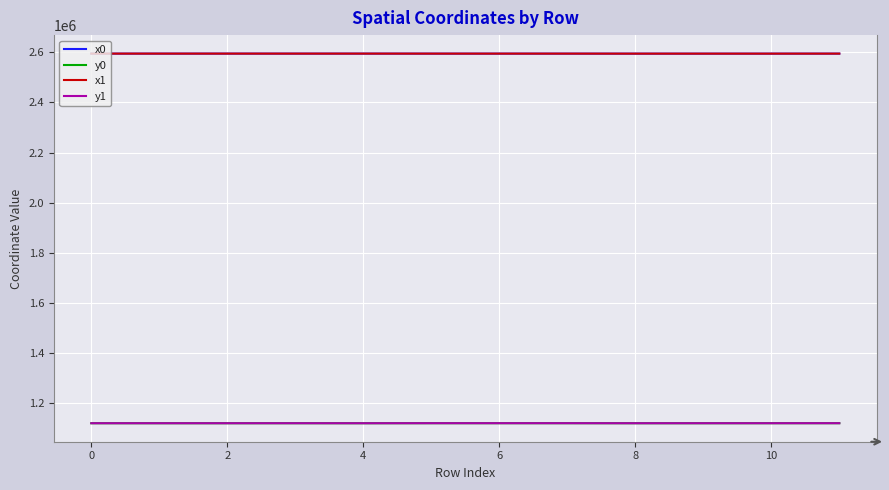

What is the difference between the second highest and minimum values in the x1 series?

125.8